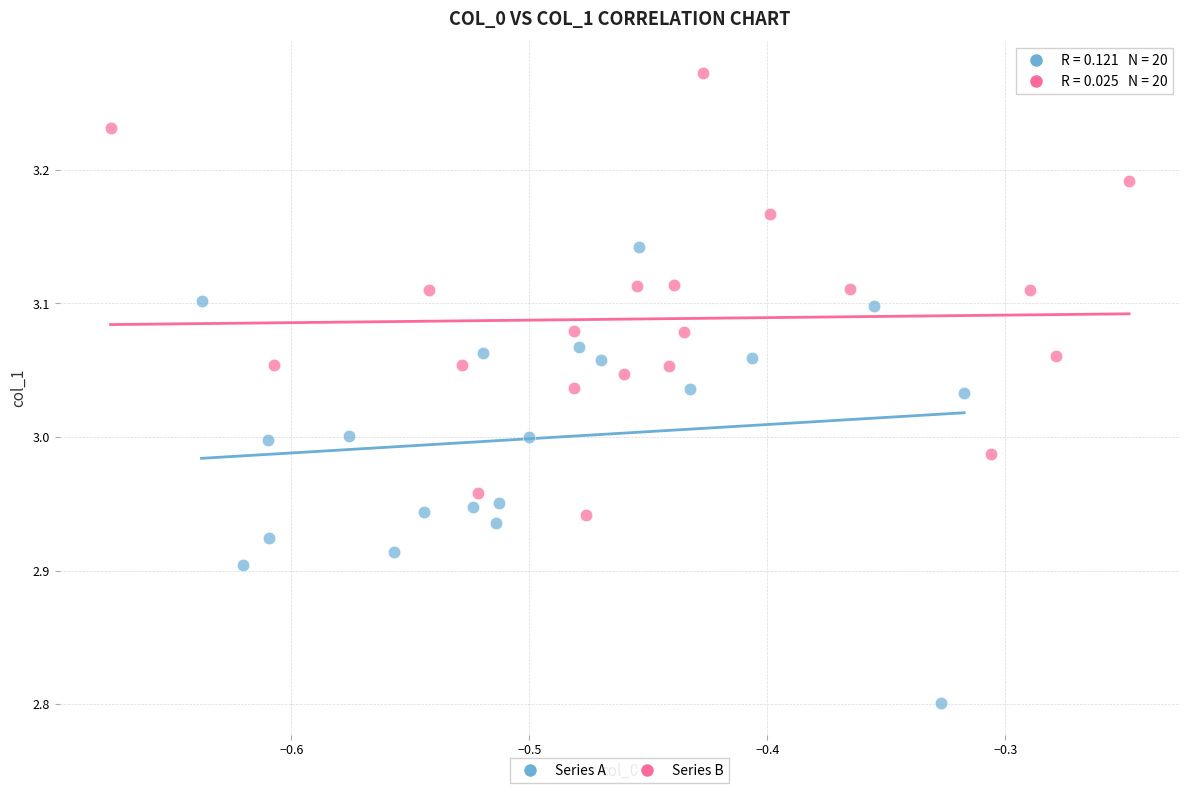

Which series reaches the minimum Y coordinate?

Series A